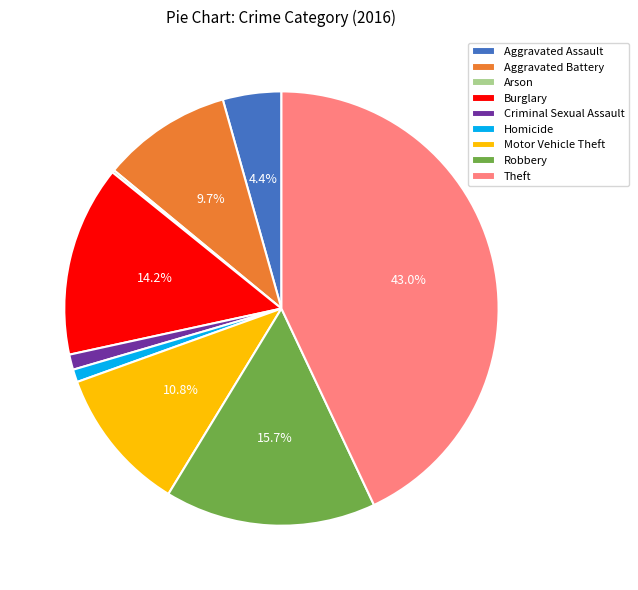

Which has a higher value, Aggravated Battery or Burglary?

Burglary